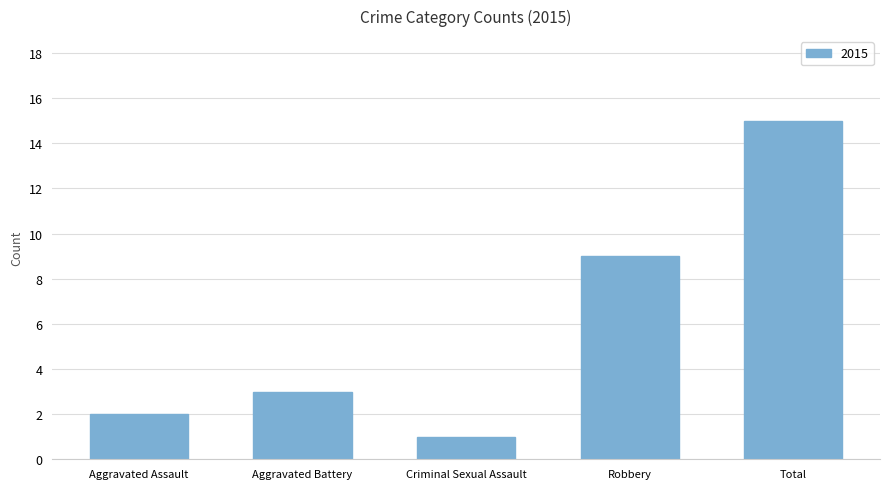

List the labels in order of value, largest first.

Total, Robbery, Aggravated Battery, Aggravated Assault, Criminal Sexual Assault